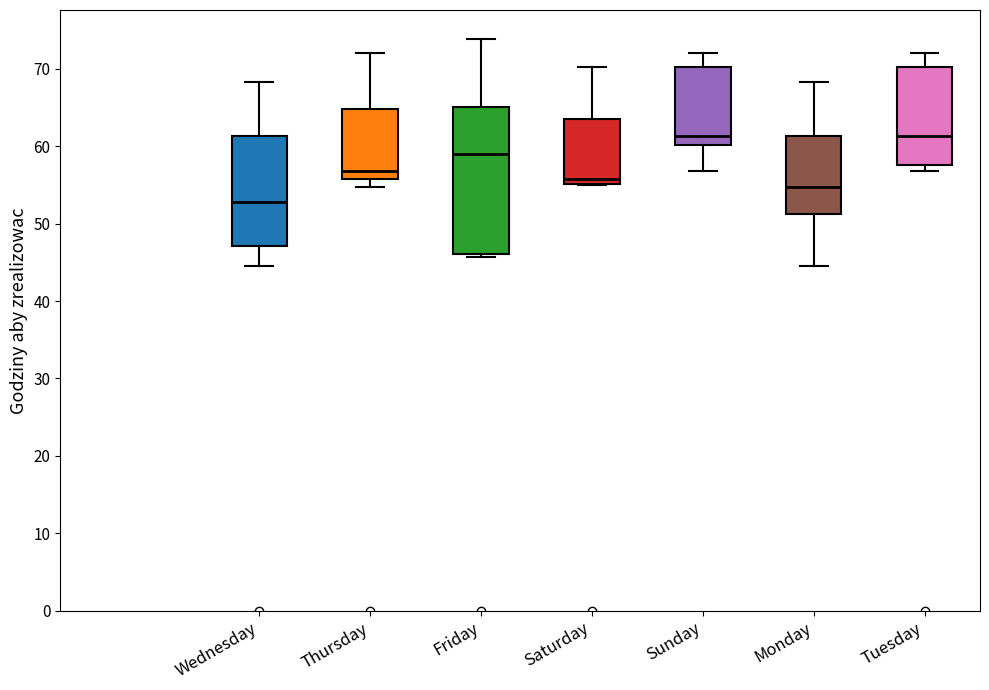

Which box is the tallest, from its lower edge to its upper edge?

Friday